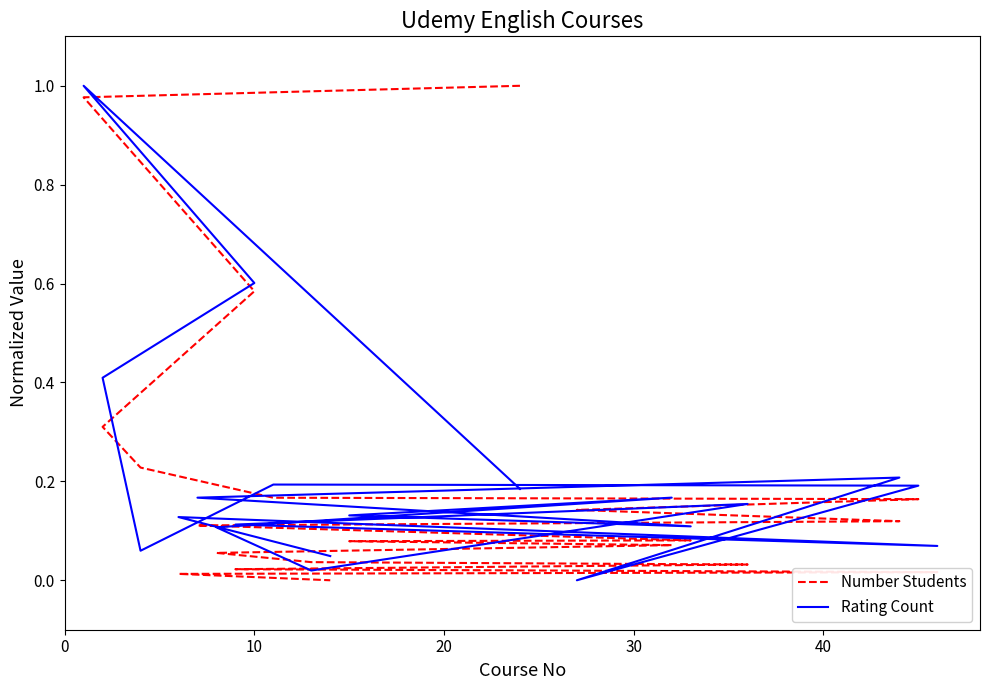

What is the value of the Rating Count point at the 10th from the left?

0.2